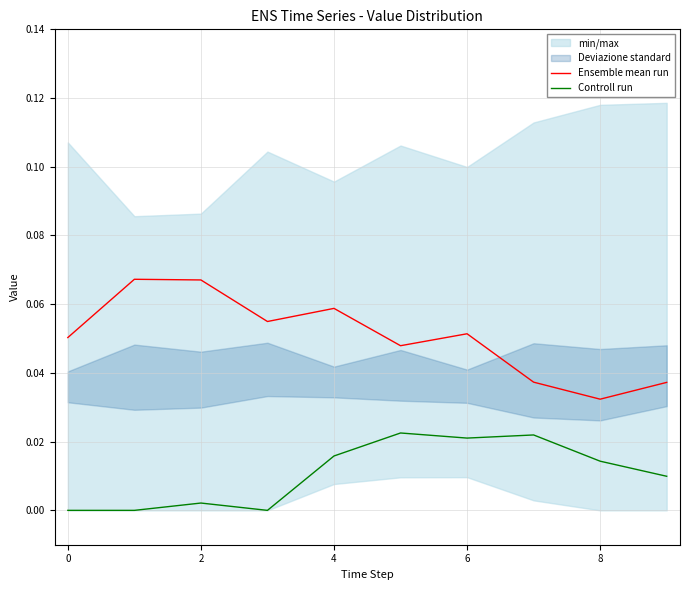

True or false: Ensemble mean run and Controll run intersect in this chart.

False